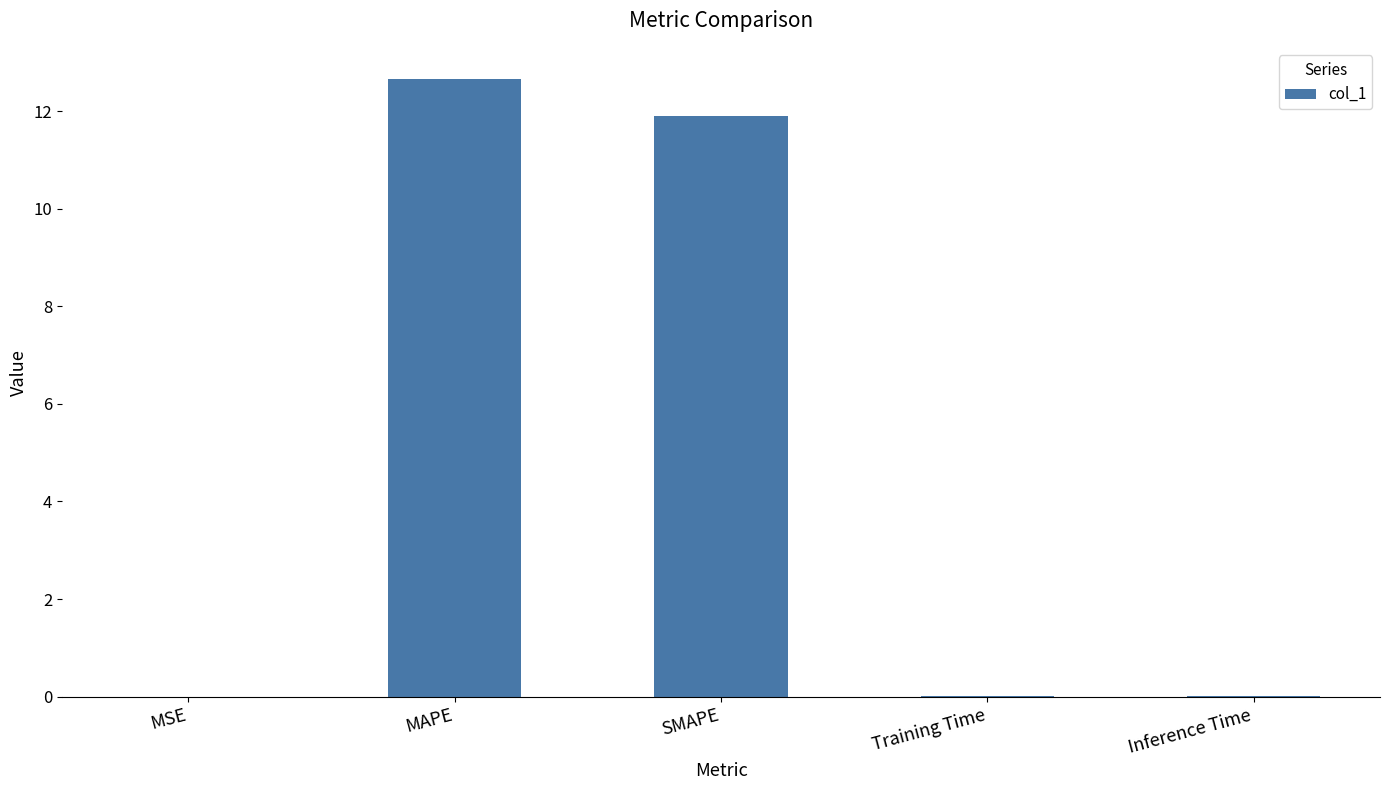

Is it true that the value at Inference Time is 0.0?

True